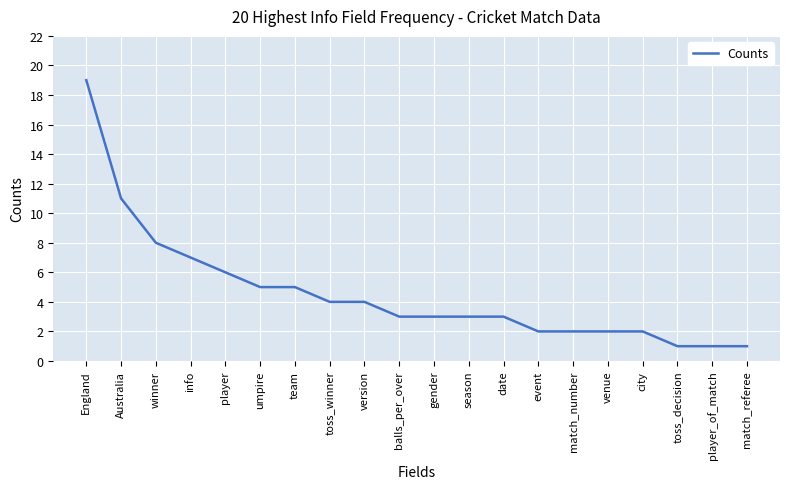

What is the difference between the maximum and second lowest values?

18